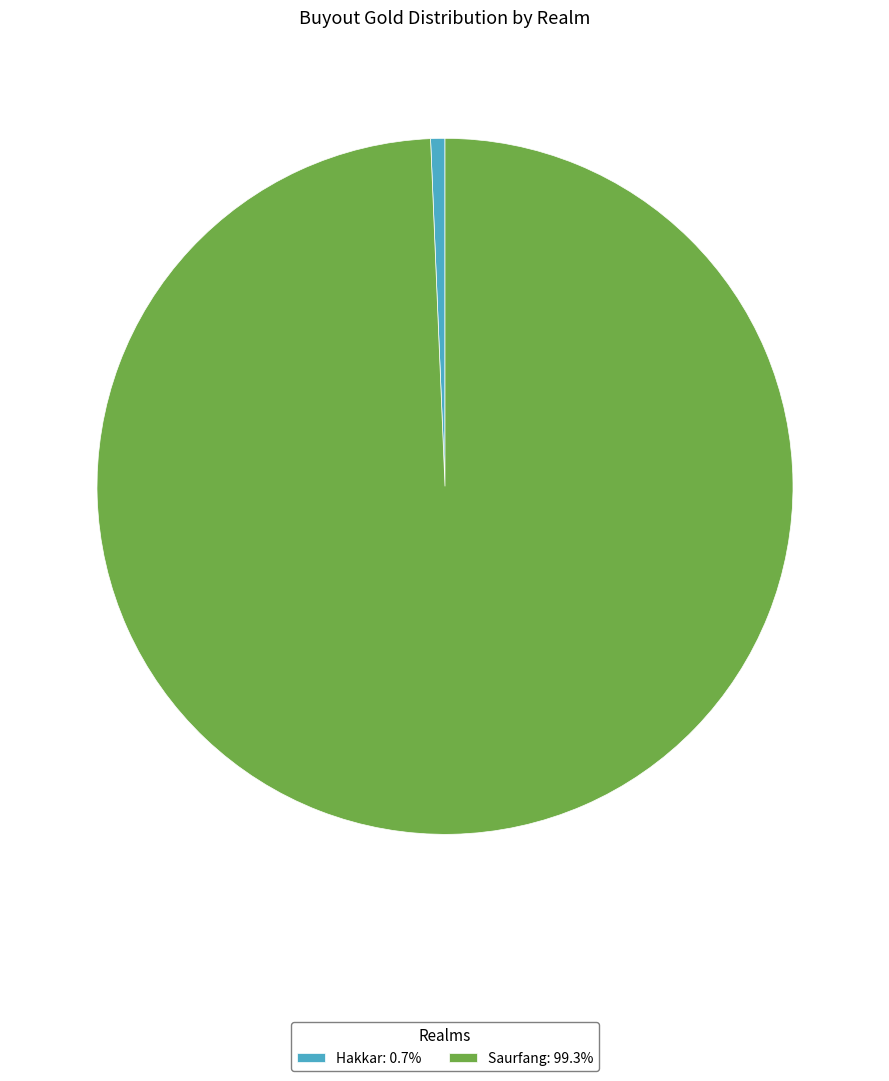

Rank the categories by value from lowest to highest.

Hakkar, Saurfang